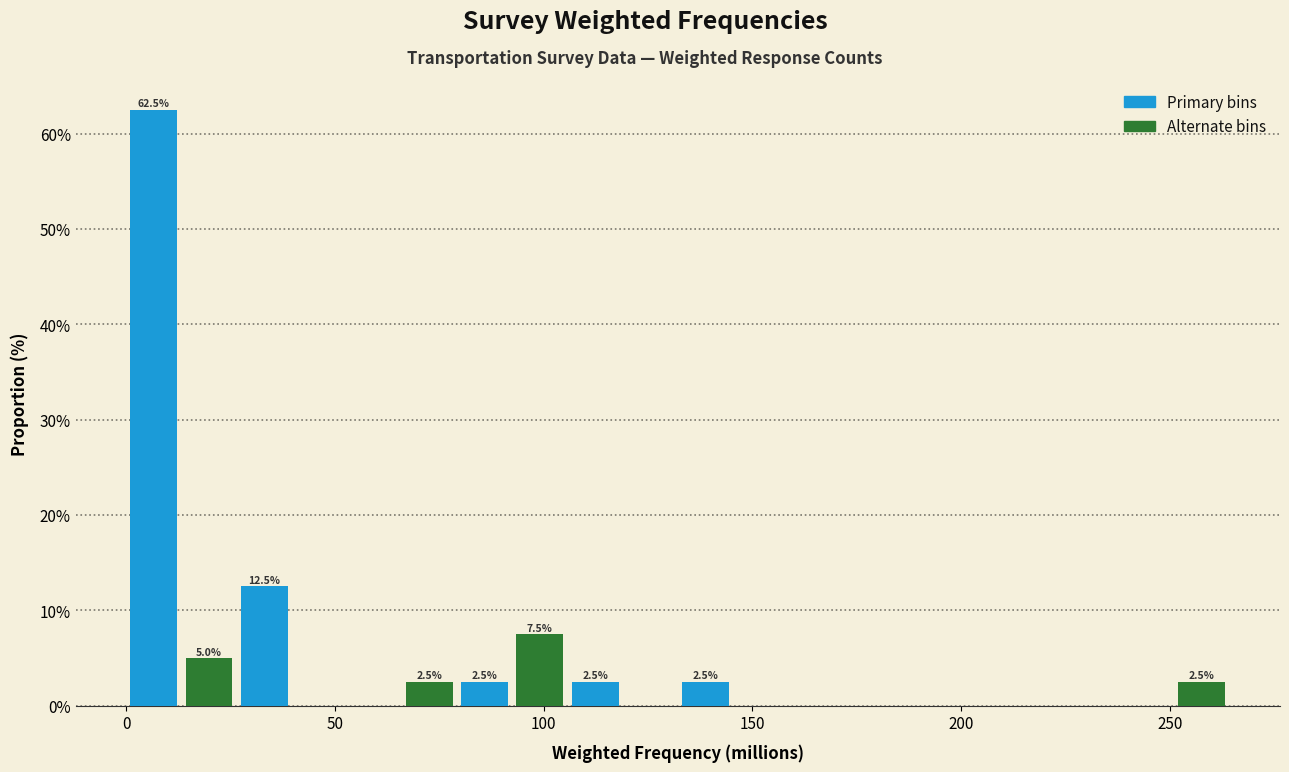

Around what value on the x-axis is the tallest bar? Give the approximate position of its centre, as read against the axis.

5